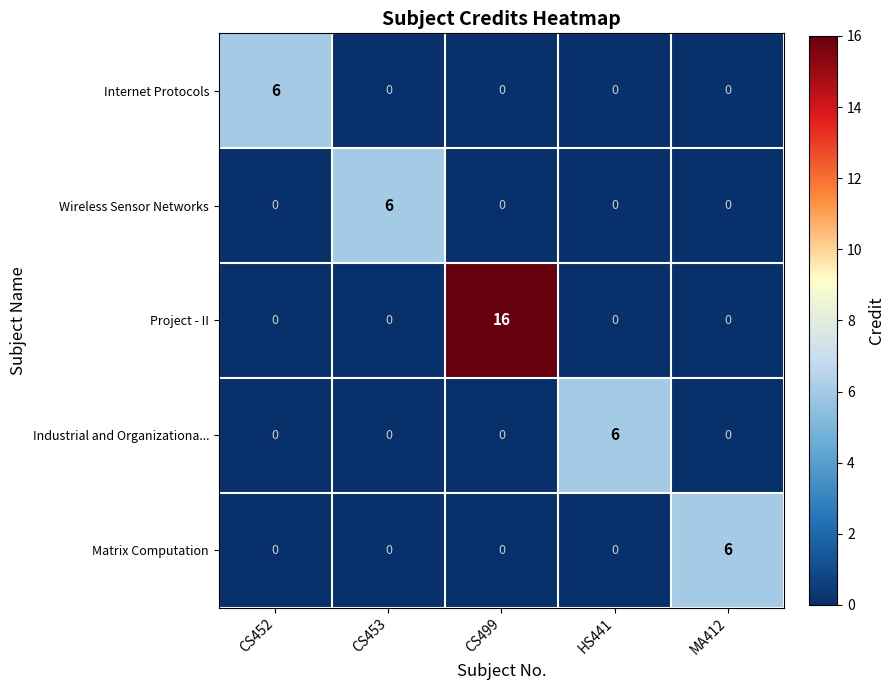

What is the difference between the highest and lowest values at CS452?

6